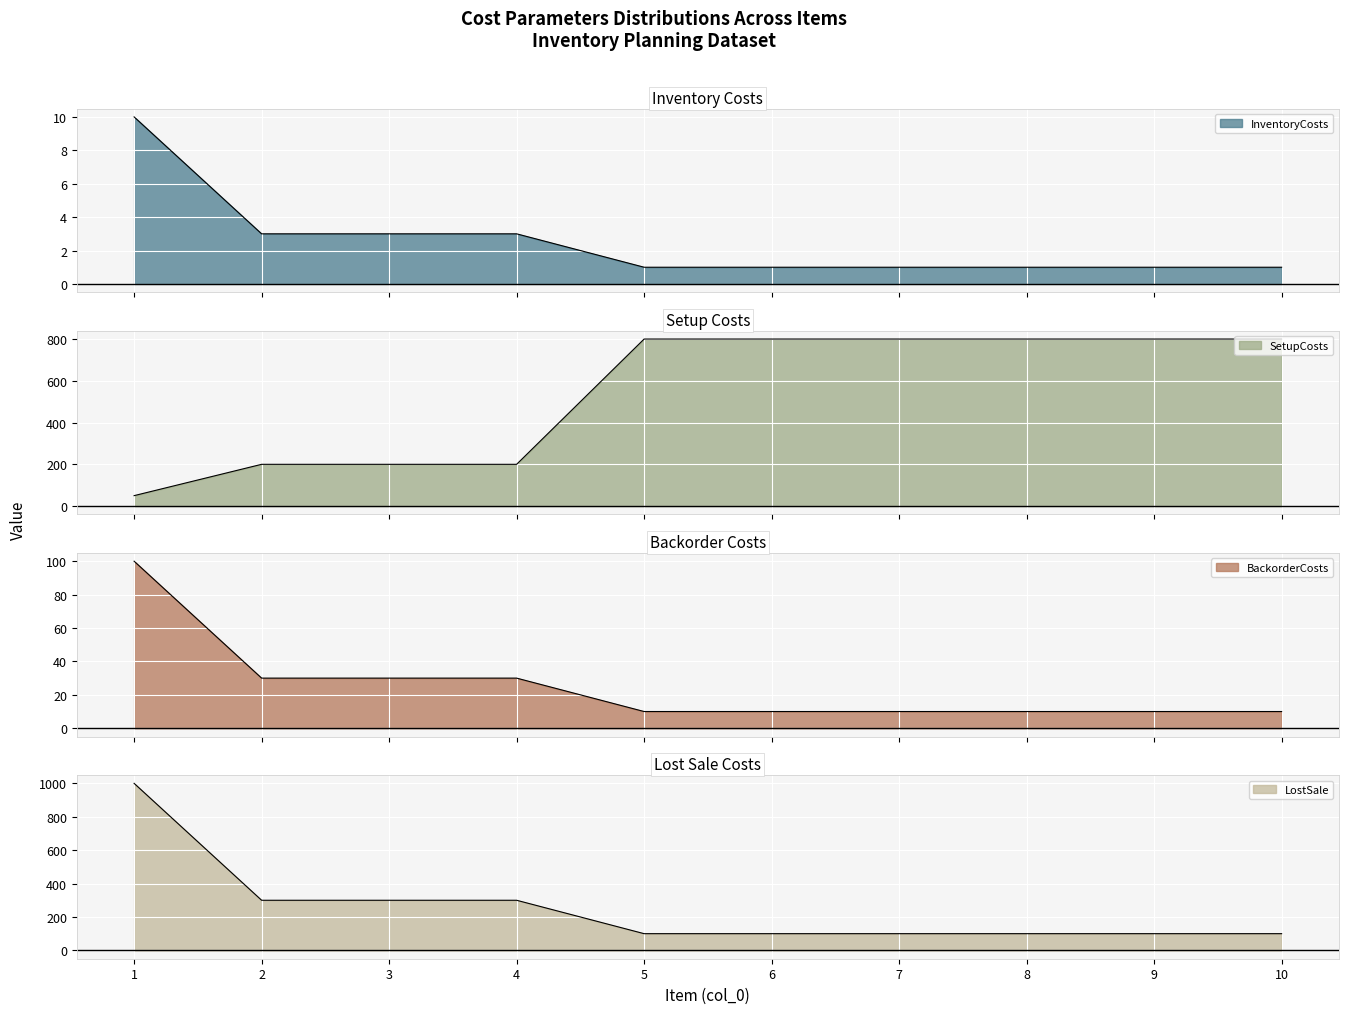

Read the LostSale value at 8.

100